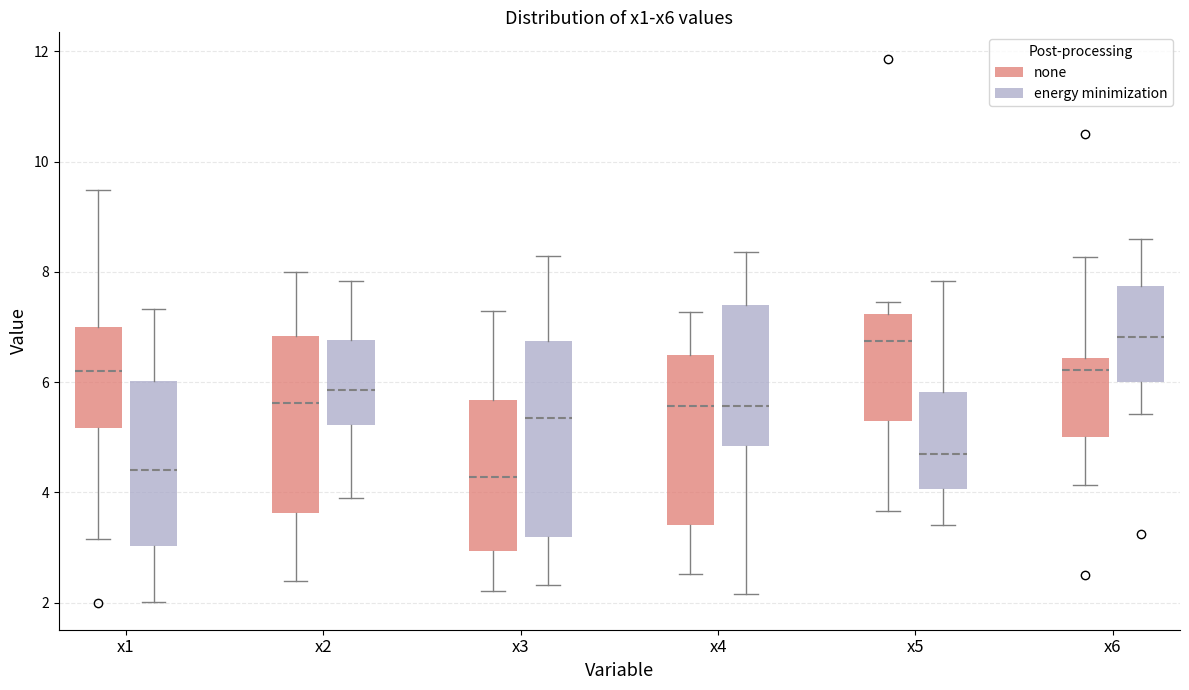

Where is the upper edge of the box for x2 (none) on the y-axis? The values are not printed on the chart, so give them approximately, as read against the axis.

6.8